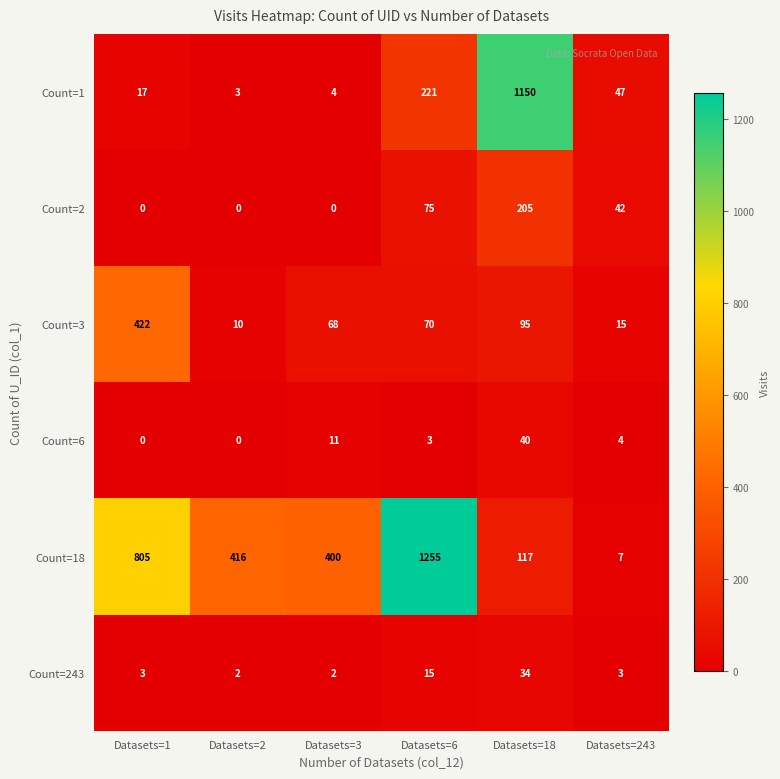

What is the sum of the Count=243 values at Datasets=6 and Datasets=2?

17